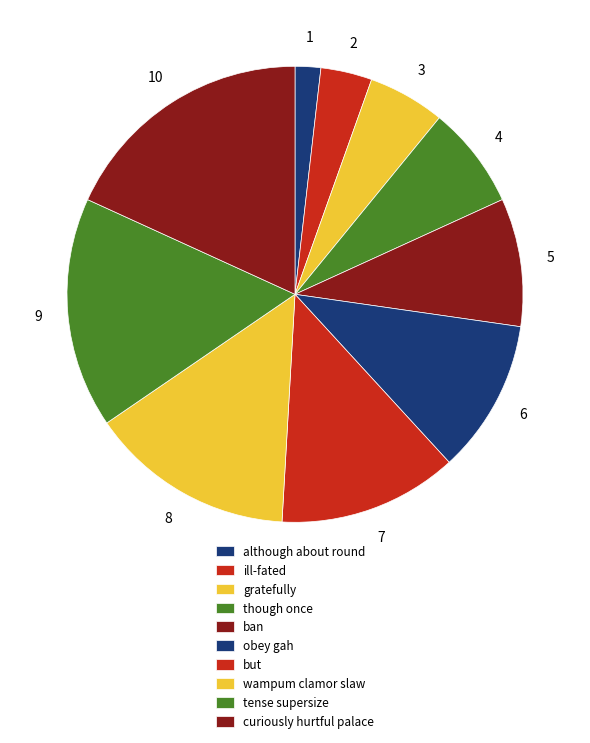

Rank the categories by value from lowest to highest.

although about round, ill-fated, gratefully, though once, ban, obey gah, but, wampum clamor slaw, tense supersize, curiously hurtful palace